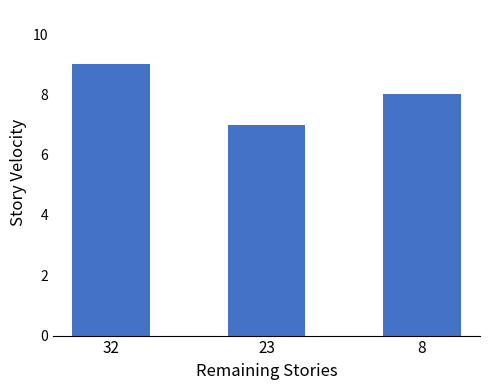

List the labels in order of value, smallest first.

23, 8, 32